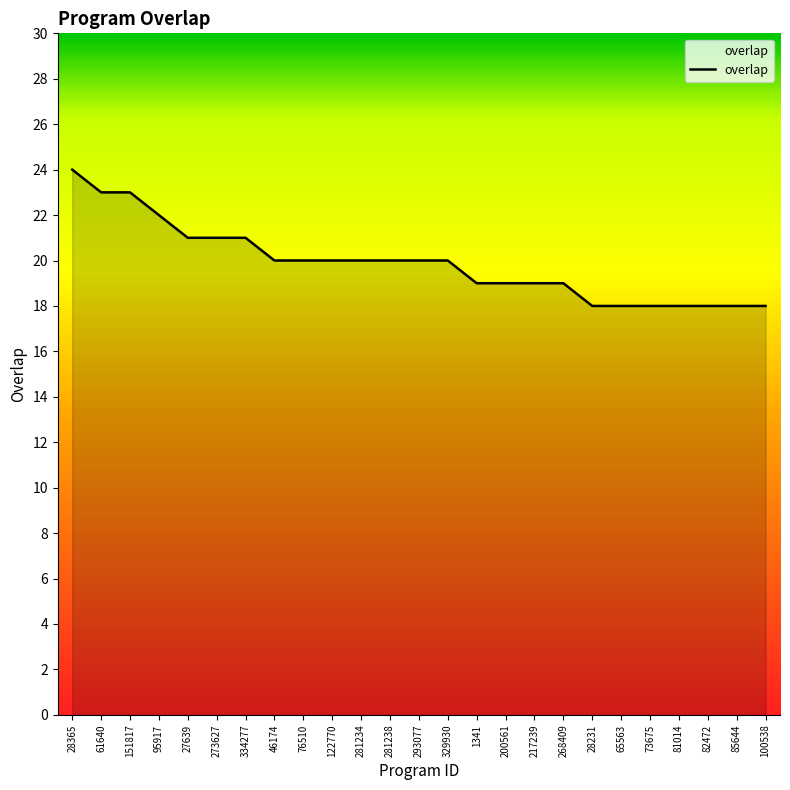

Which has a higher value, 73675 or 95917?

95917